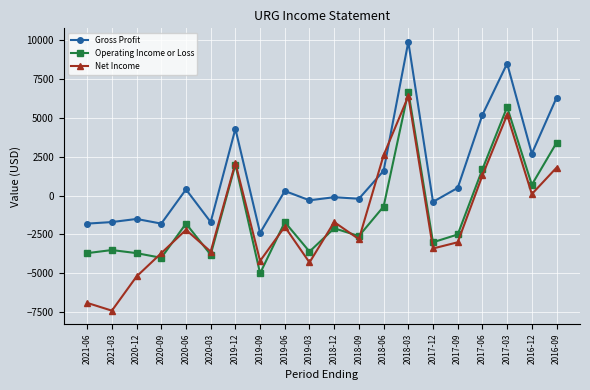

Where is the first local minimum for Operating Income or Loss?

2020-09